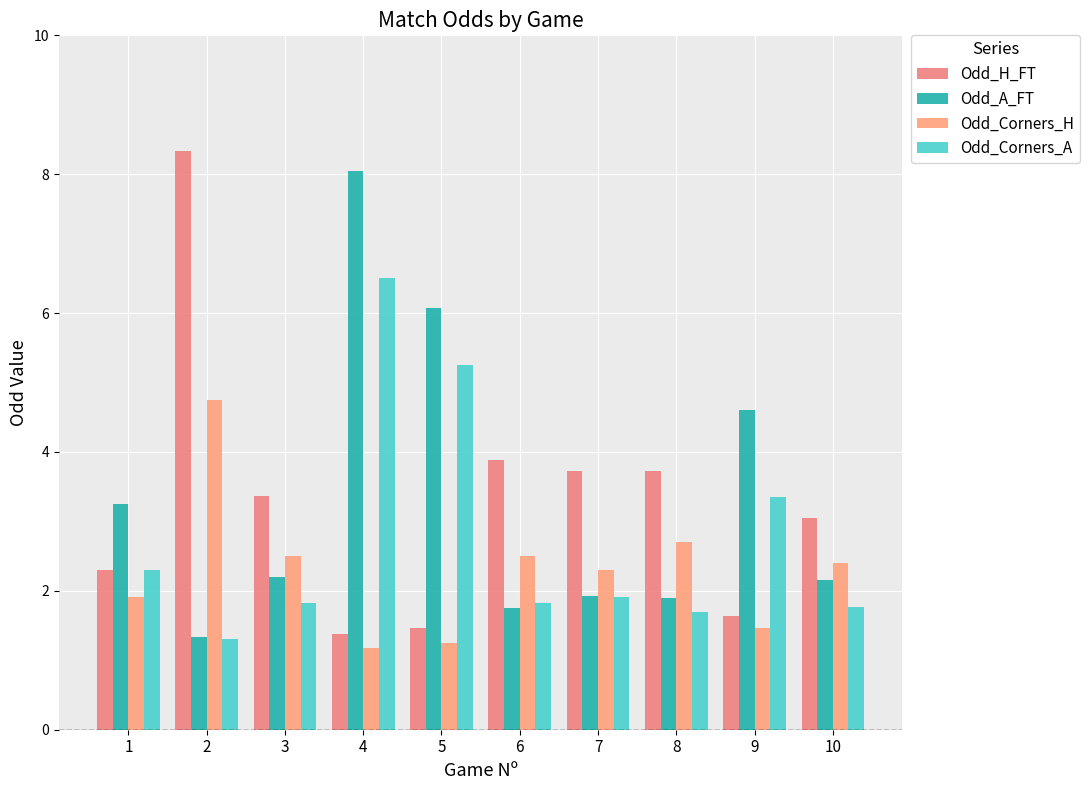

Where does the Odd_H_FT series first go above 3?

2